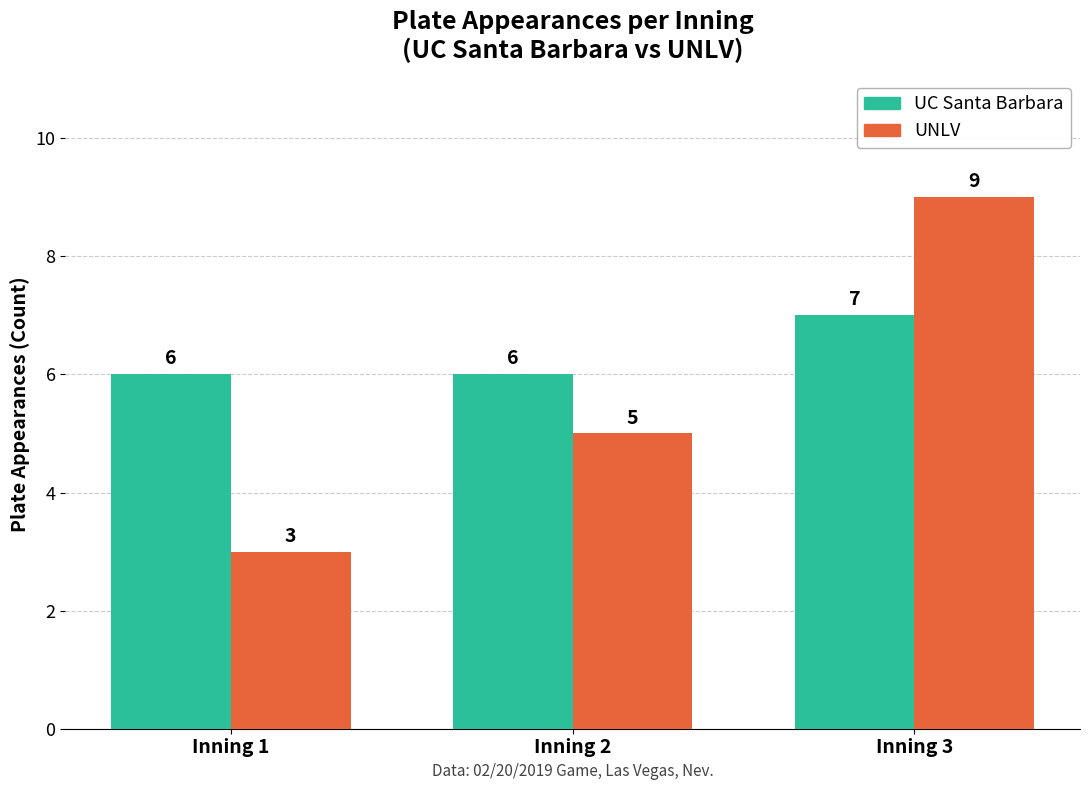

Between Inning 1 and Inning 2, which series saw the biggest shift?

UNLV